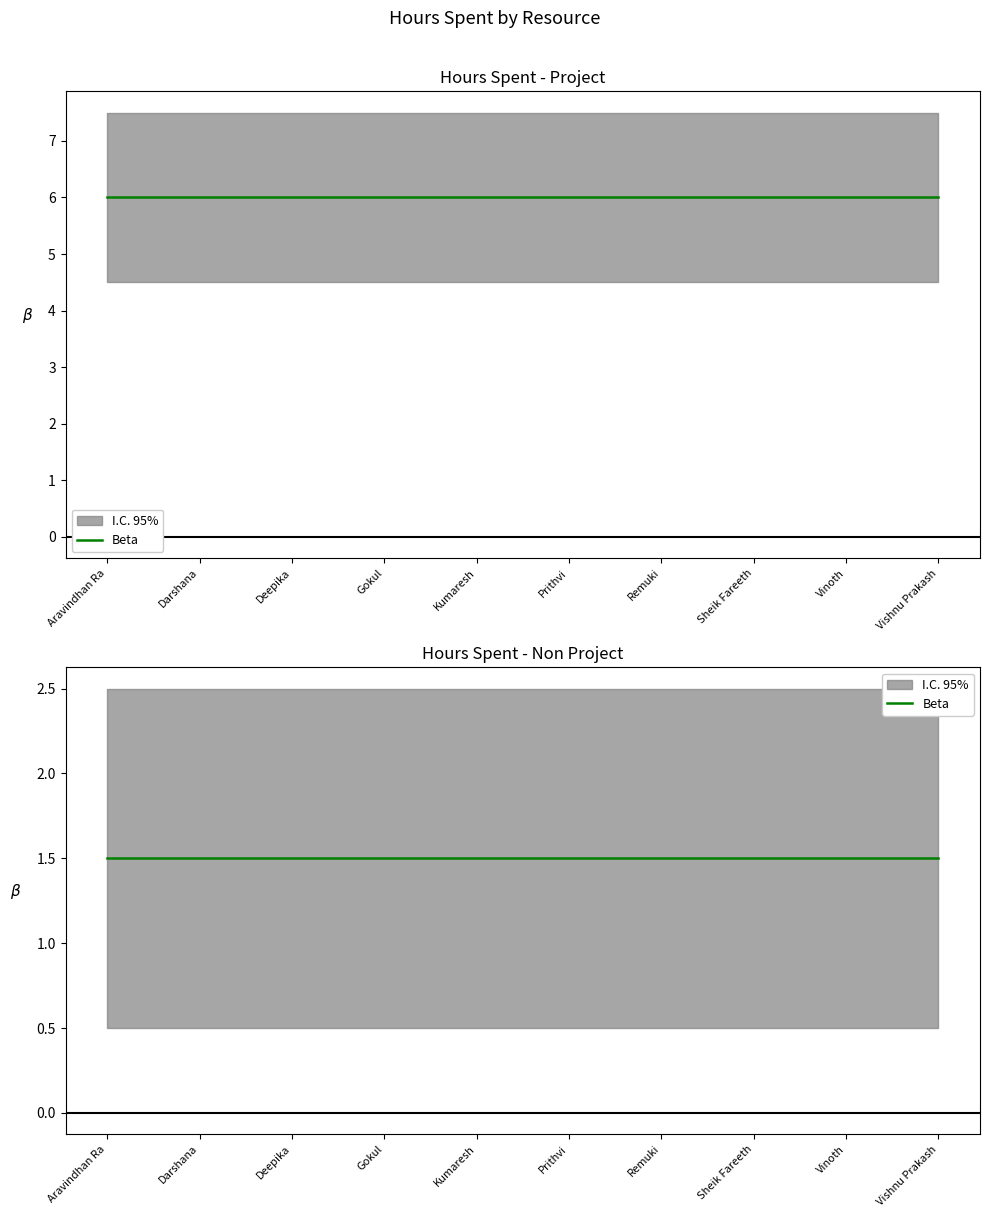

Which series changed the most between Gokul and Remuki?

Hours Spent - Project